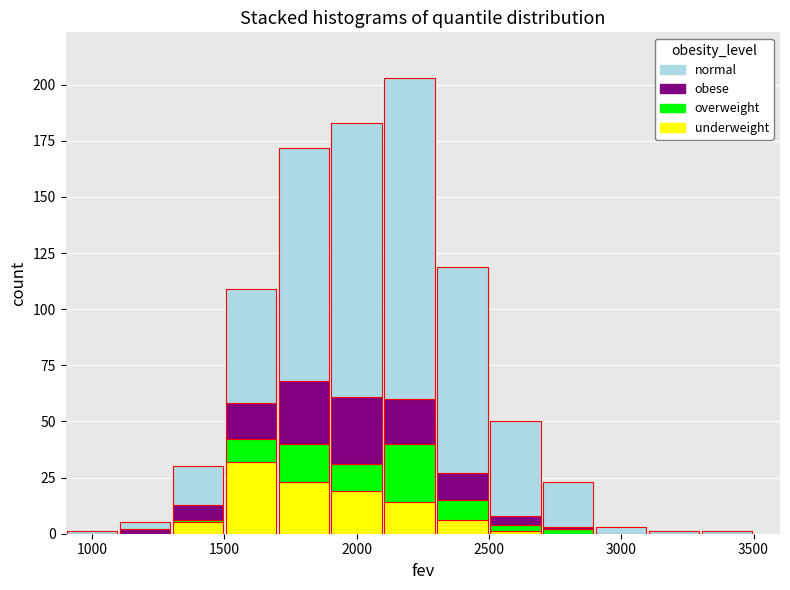

Reading left to right, transcribe this chart: for each stacked bar, give the range it covers on the x-axis and its total height. The values are not printed on the chart, so give them approximately, as read against the axis.

900 to 1100: under 5
1100 to 1300: 5
1300 to 1500: 30
1500 to 1700: 110
1700 to 1900: 170
1900 to 2100: 185
2100 to 2300: 205
2300 to 2500: 120
2500 to 2700: 50
2700 to 2900: 25
2900 to 3100: under 5
3100 to 3300: under 5
3300 to 3500: under 5